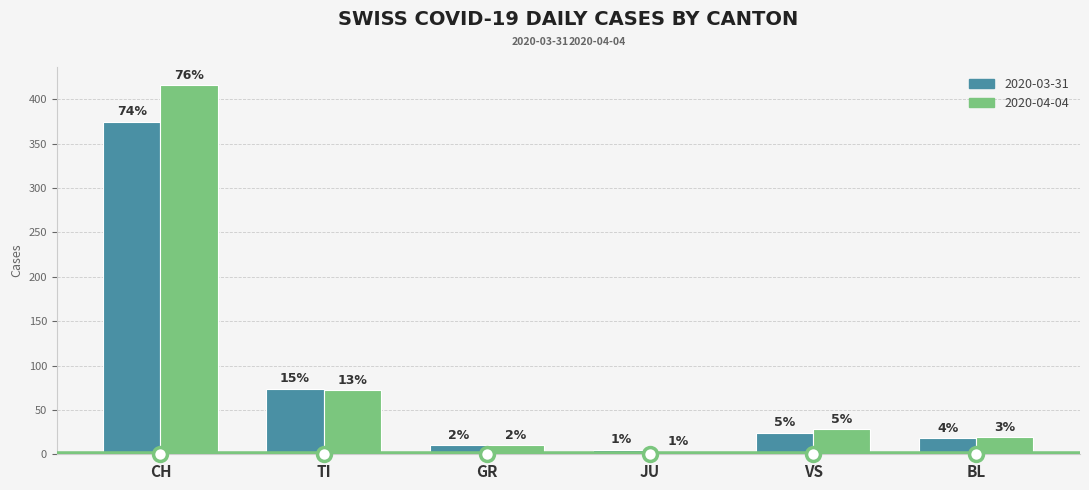

What are all the series names shown in the legend?

2020-03-31, 2020-04-04